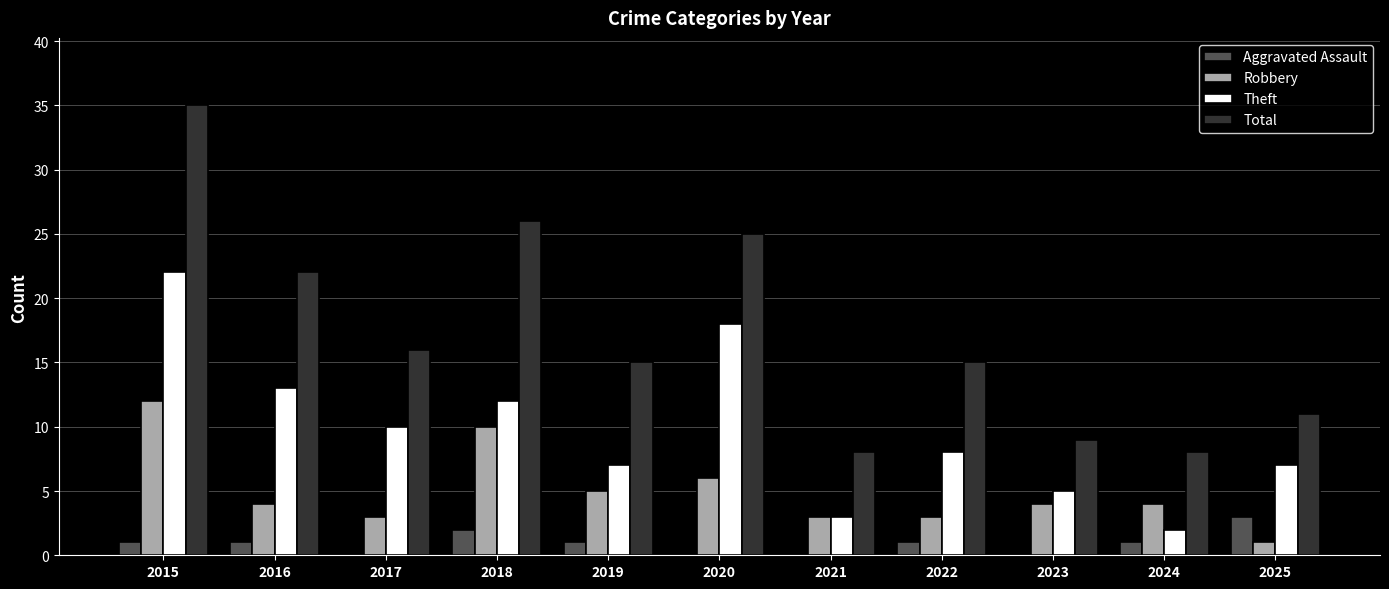

What is the total value across all series at 2018?

50